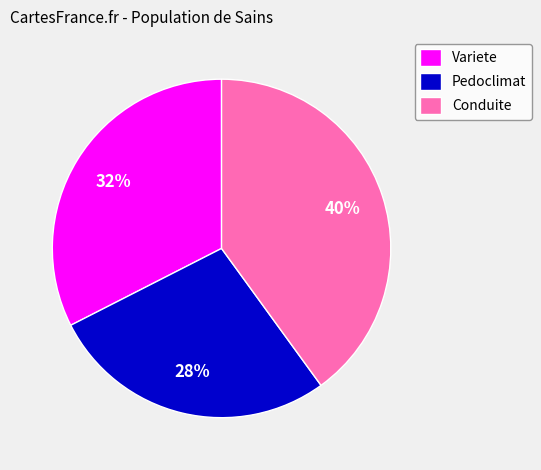

To the nearest percent, what is the combined percentage of Pedoclimat and Variete?

60%